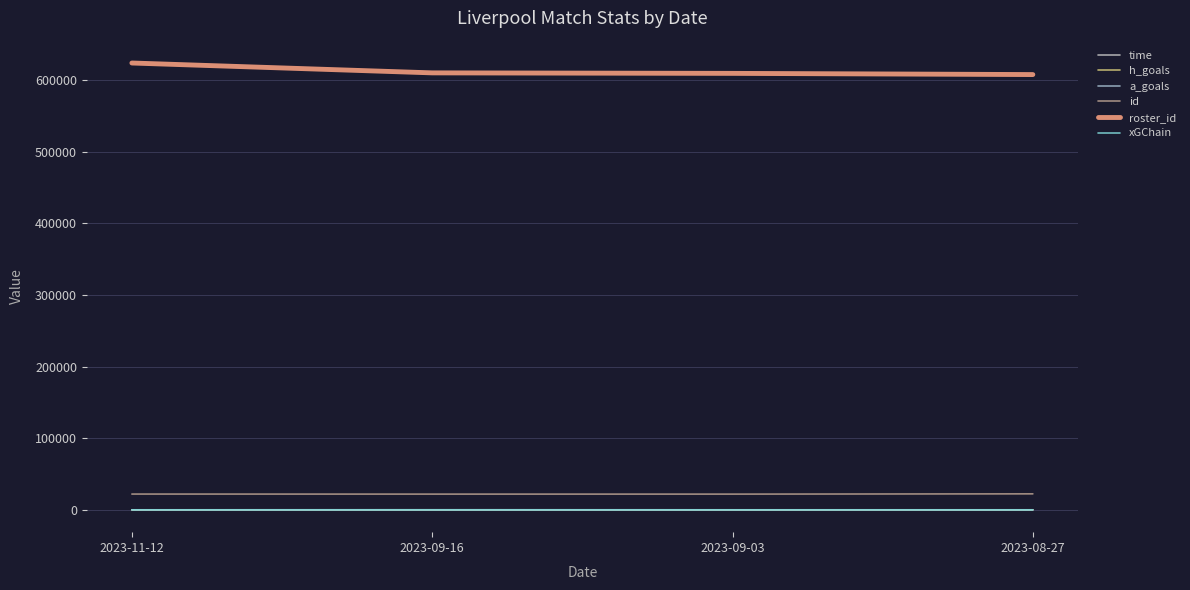

The value of roster_id at 2023-09-03 is 609379.0. True or false?

True